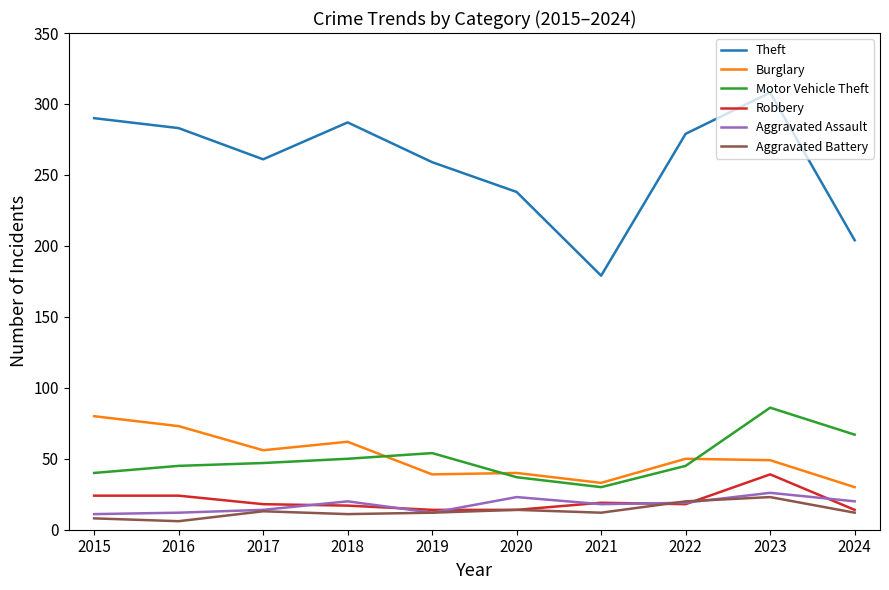

Is it true that Burglary equals 132 at 2015?

False